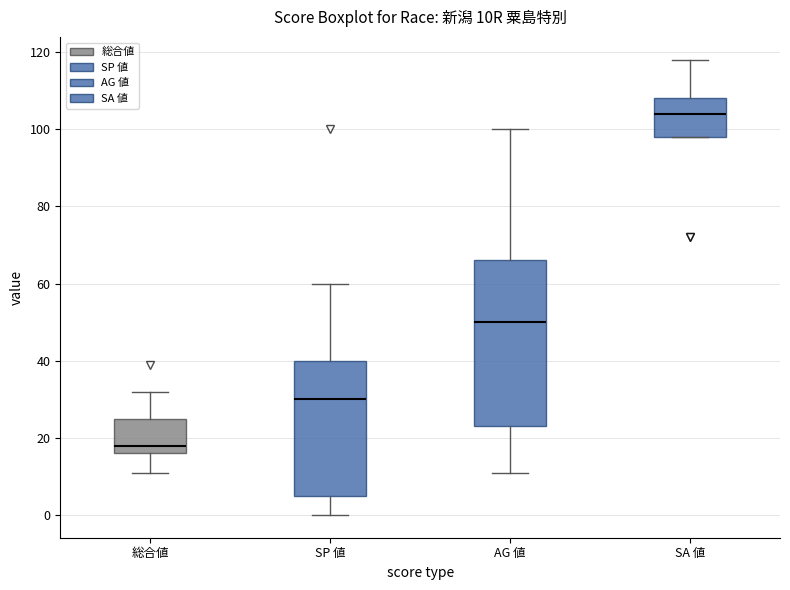

Comparing the boxes themselves (not the whiskers), which one is the tallest?

AG 値